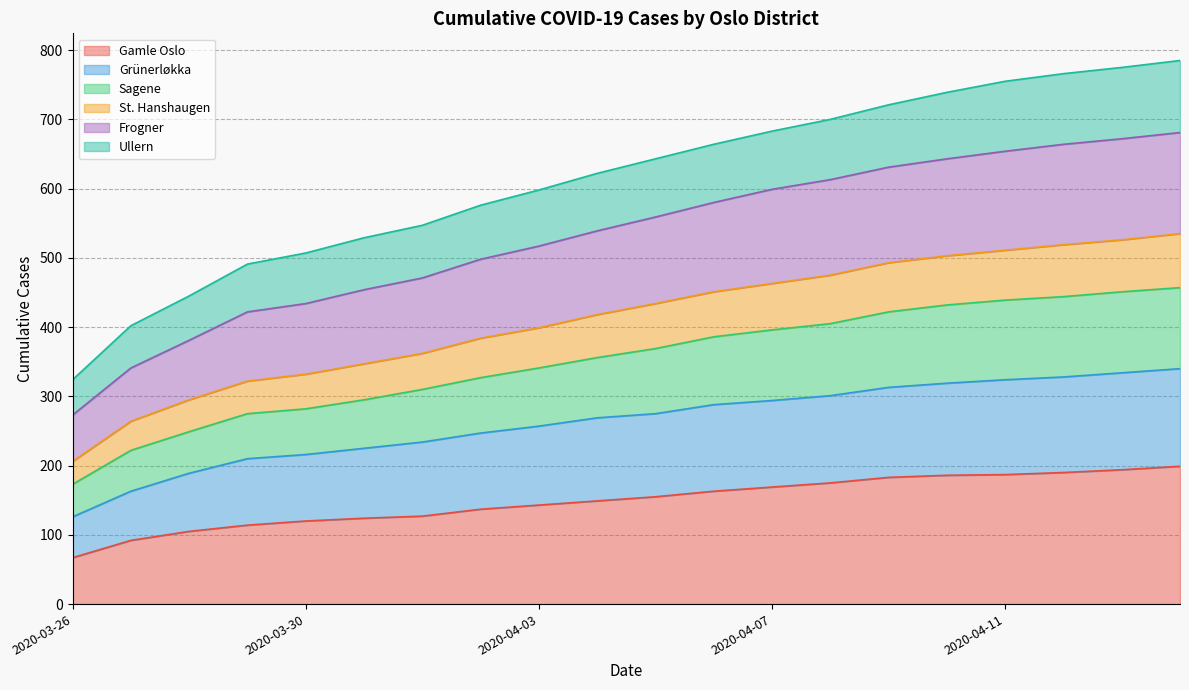

Which has a higher value, 2020-03-30 or 2020-04-08?

2020-04-08